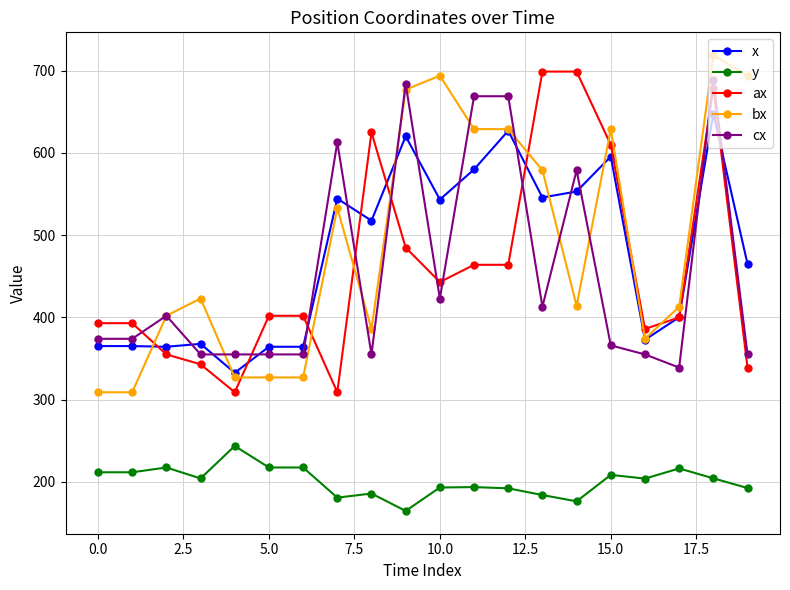

How many values in the bx series are below 423?

10